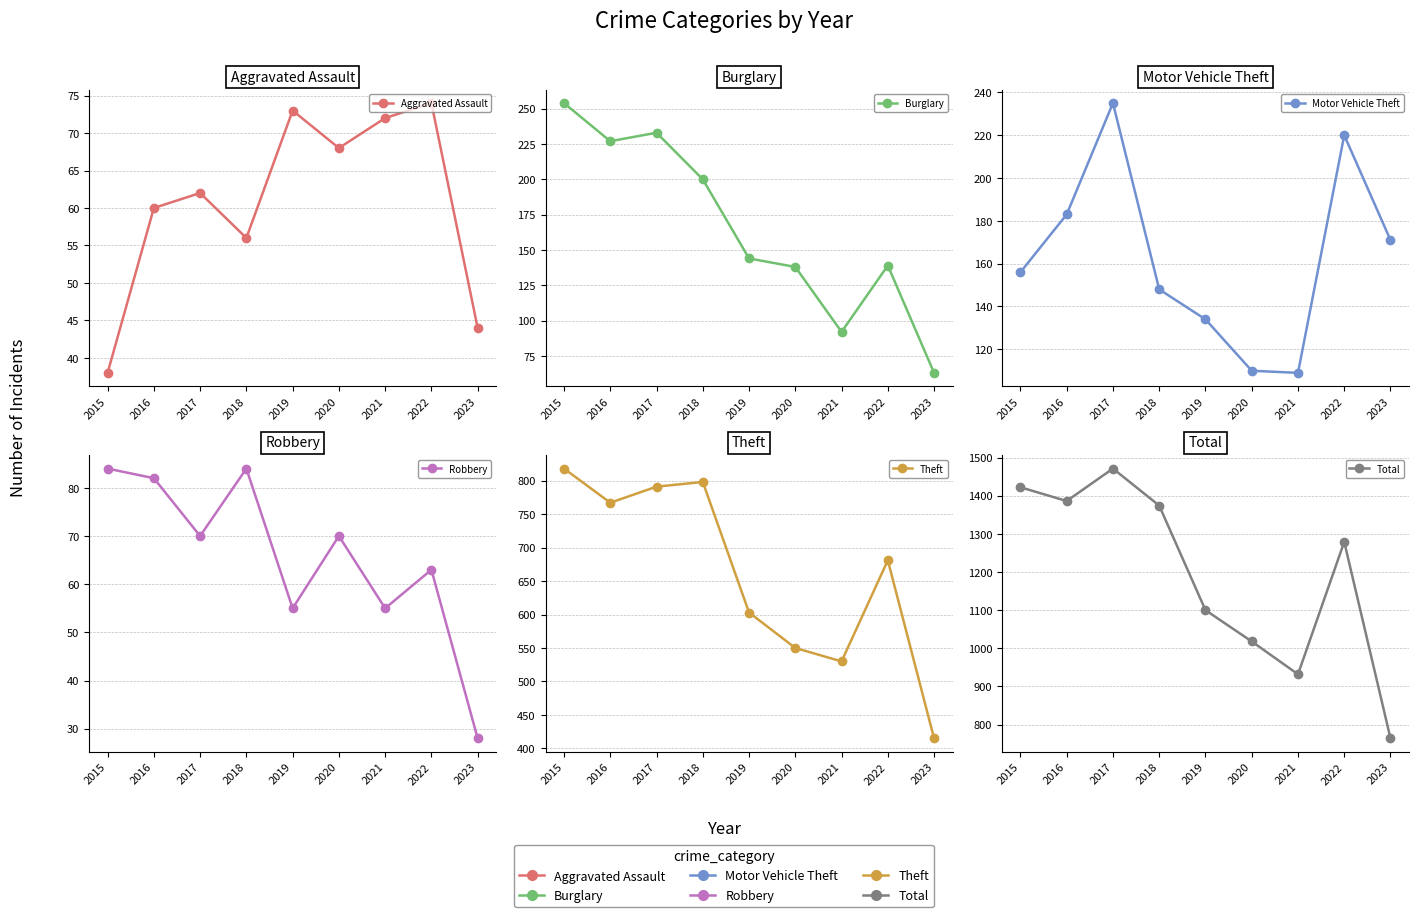

True or false: Aggravated Assault and Theft cross at least once.

False